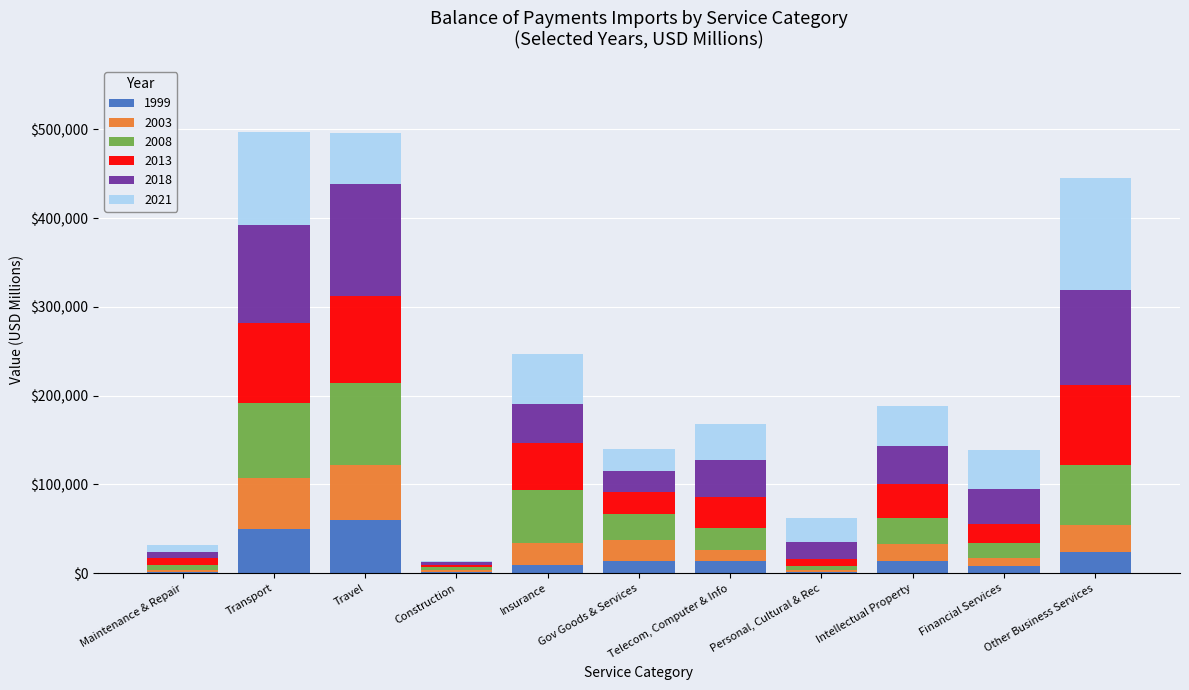

Does the chart contain stacked bars?

Yes